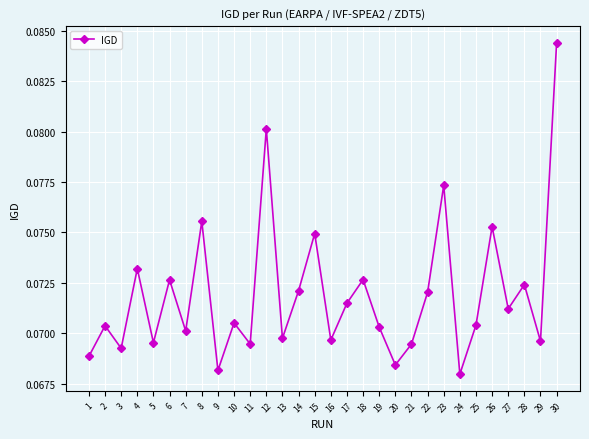

Which label corresponds to the largest value in the chart?

30